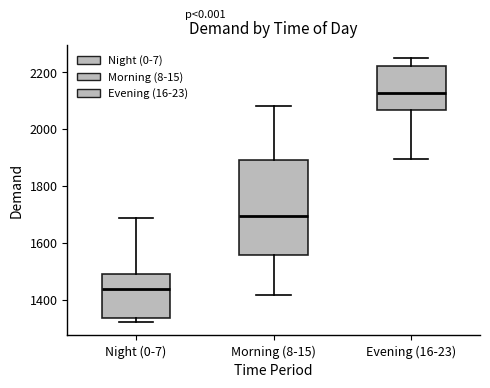

Which box is the tallest, from its lower edge to its upper edge?

Morning (8-15)